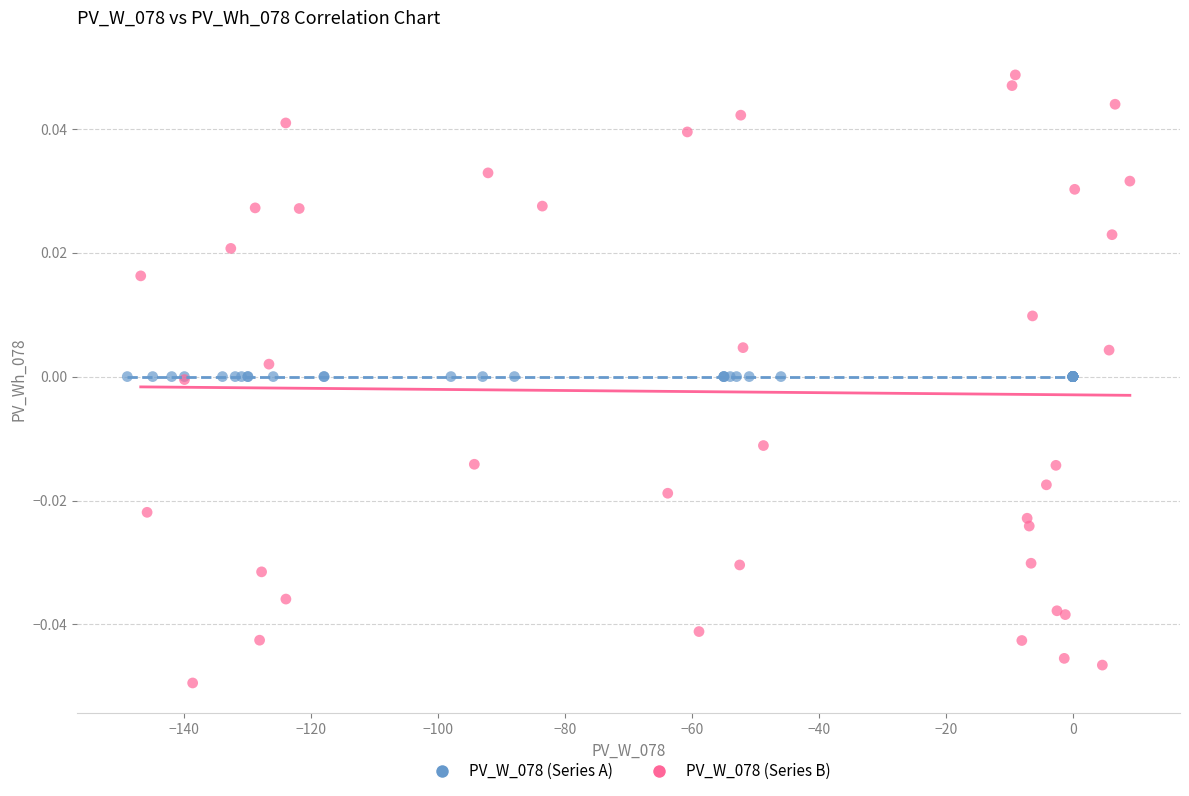

Which series reaches the minimum Y coordinate?

PV_W_078 (Series B)